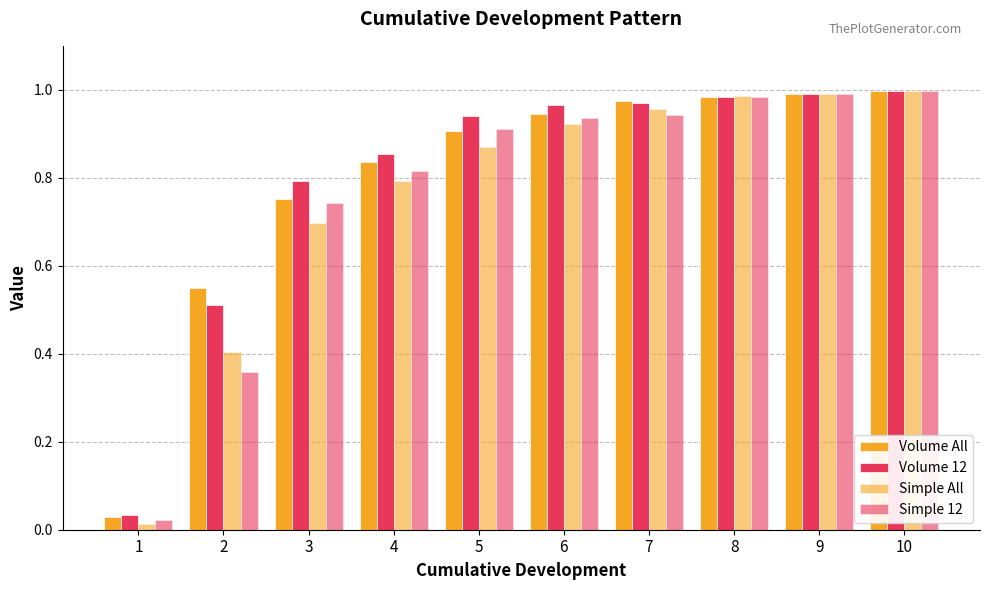

Count the number of categories in the chart.

10